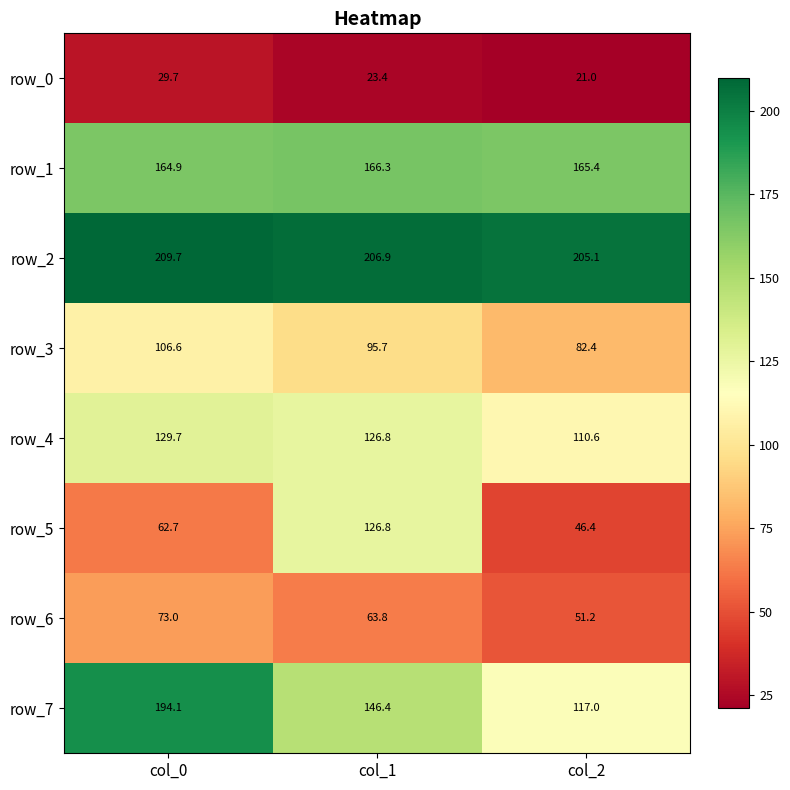

What is the difference between the row_7 values at col_2 and col_0?

77.1